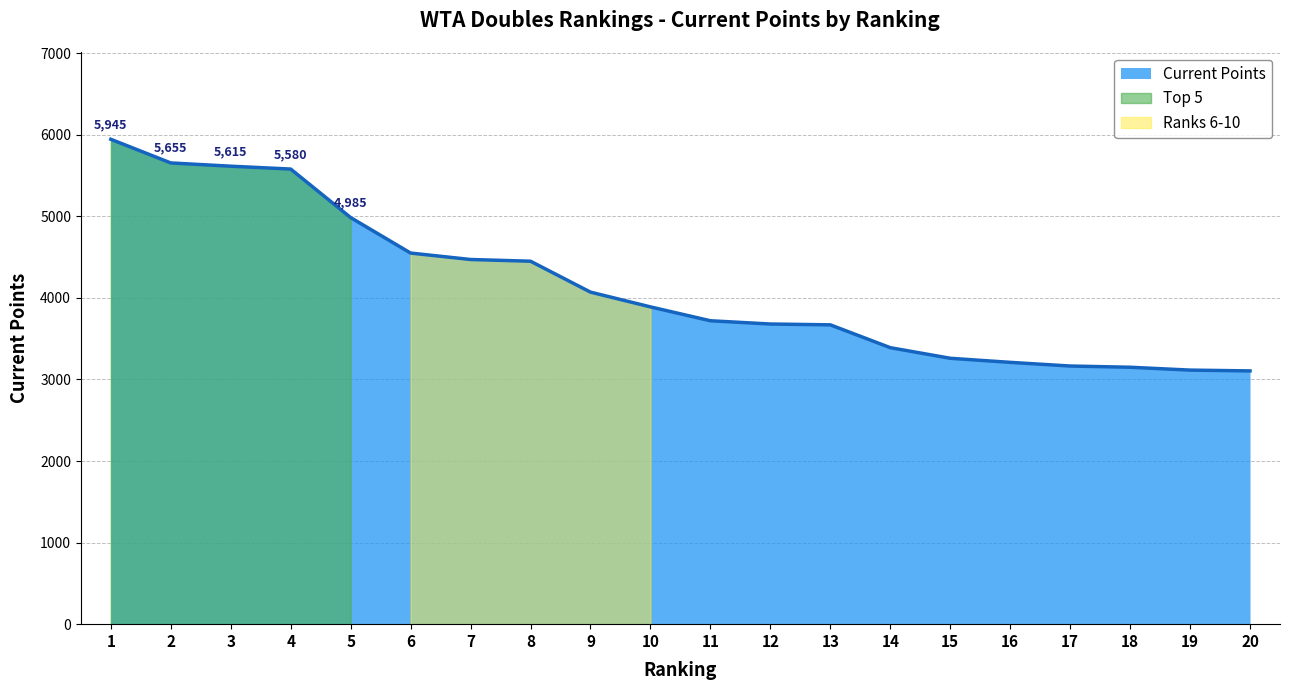

What is the maximum value shown in the chart?

5945